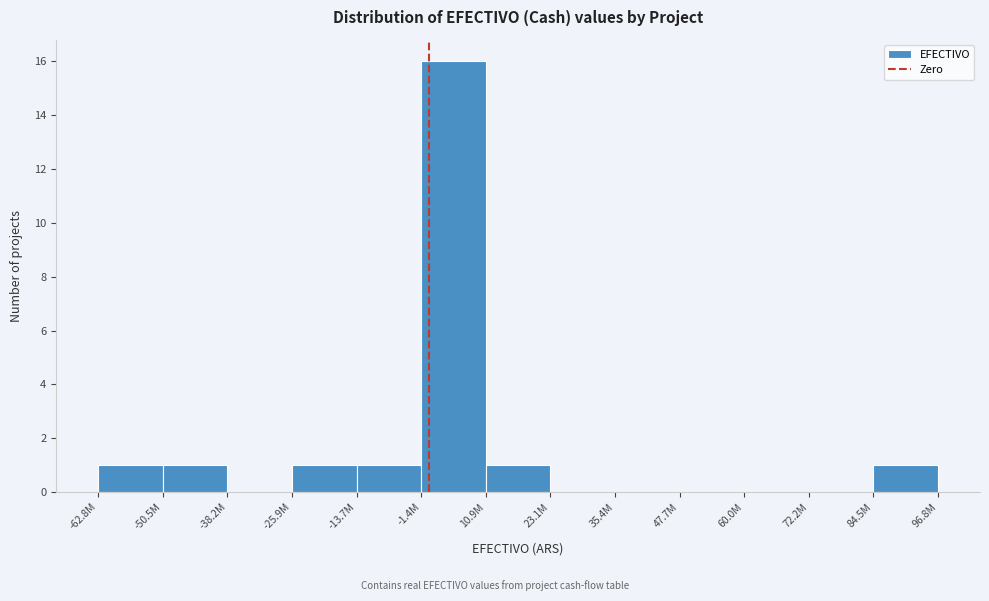

Reading right to left, transcribe all the data shown in this chart.

96.8M=1	72.2M=0	60.0M=0	47.7M=0	35.4M=0	23.1M=0	10.9M=1	-1.4M=16	-13.7M=1	-25.9M=1	-38.2M=0	-50.5M=1	-62.8M=1